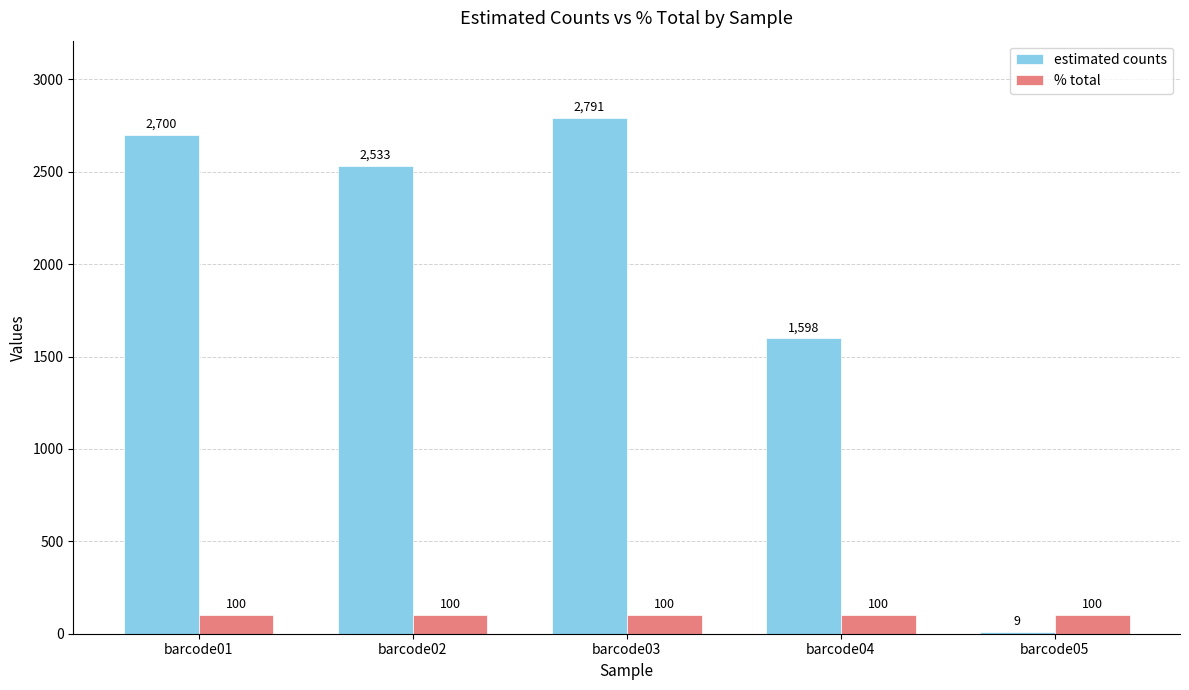

Between barcode03 and barcode05, which series saw the biggest shift?

estimated counts